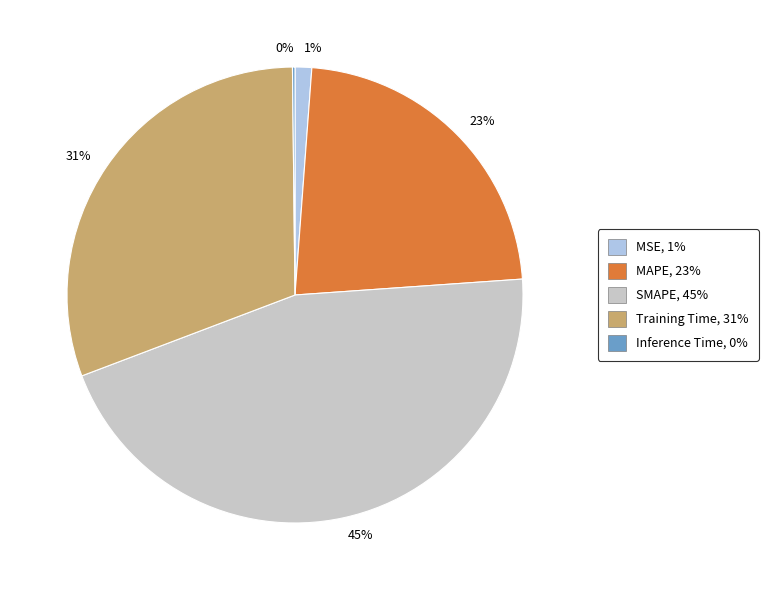

What is the largest slice in the pie chart?

45%